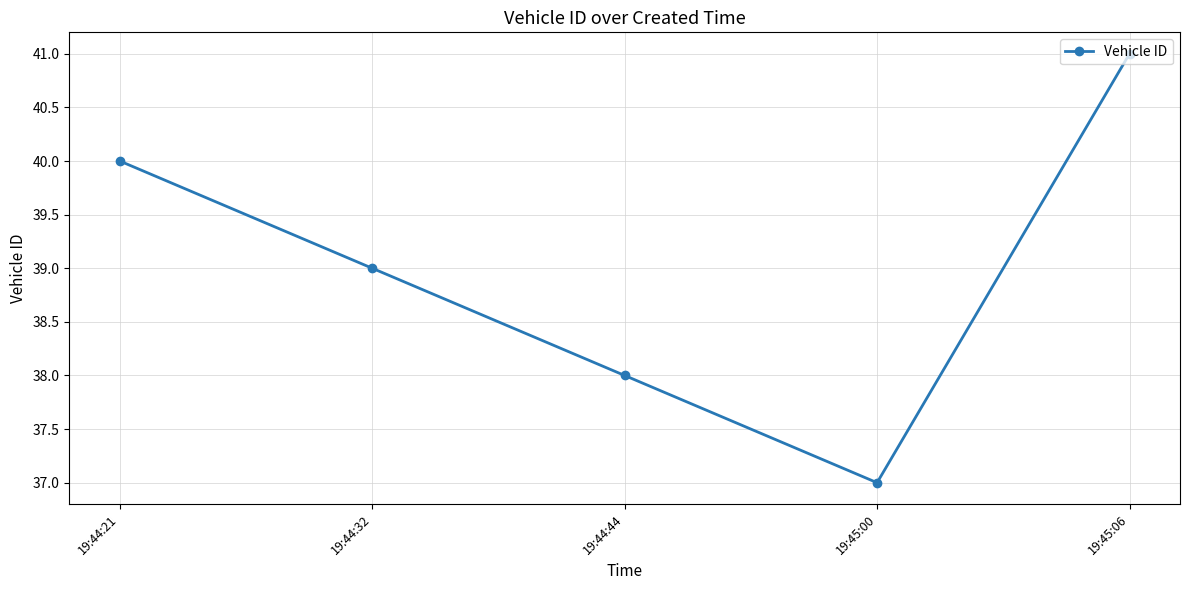

At which label does the data first exceed 39?

19:44:21